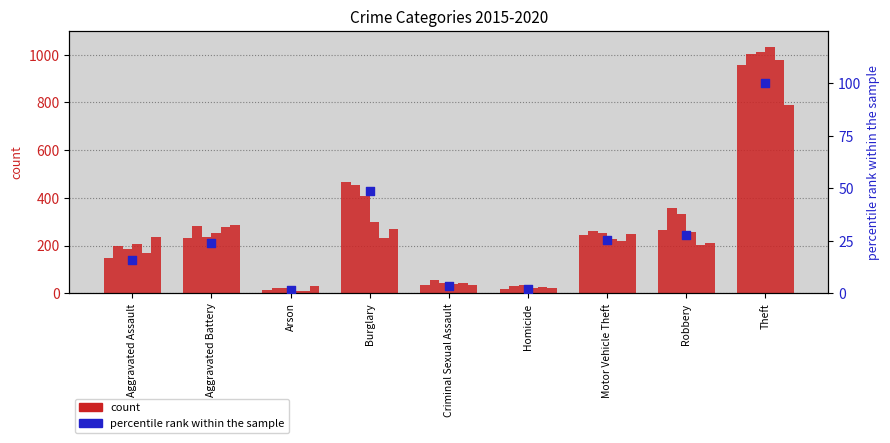

What is the ratio of the value at Arson to the value at Robbery?

0.1